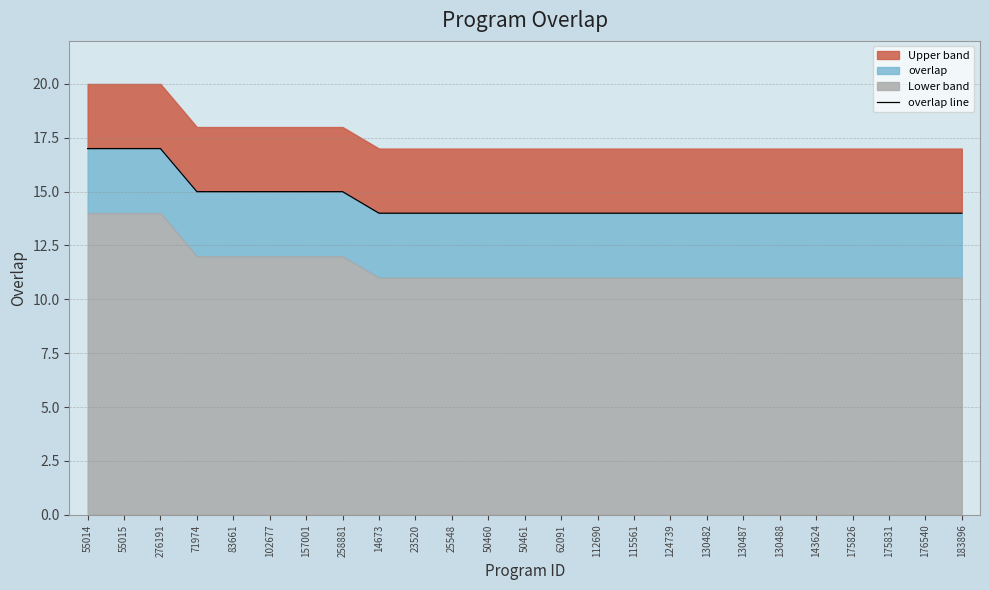

What is the label of the 25th point from the right?

55014